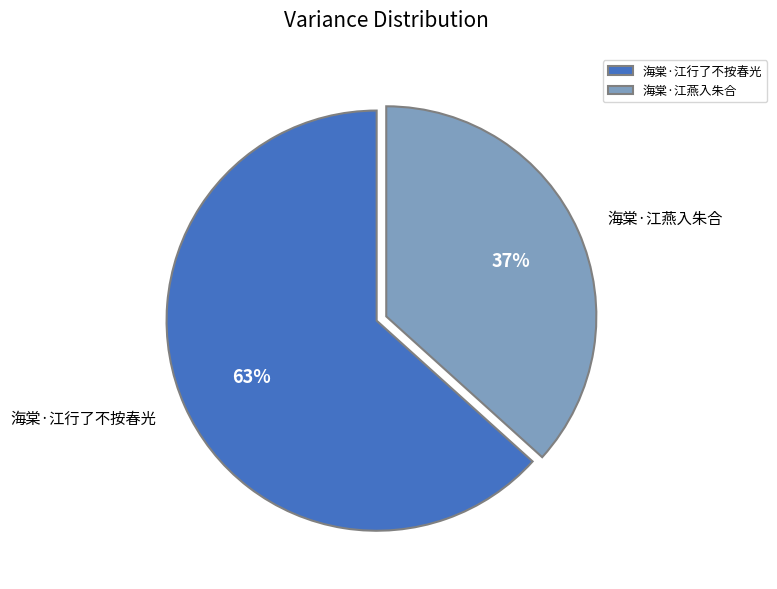

Count the number of slices in the pie.

2